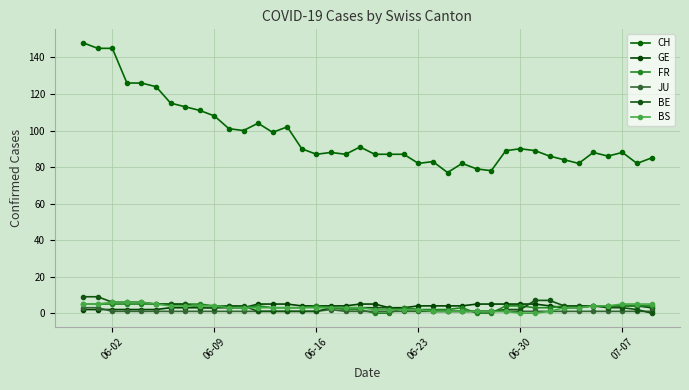

Which series has the widest spread of values?

CH